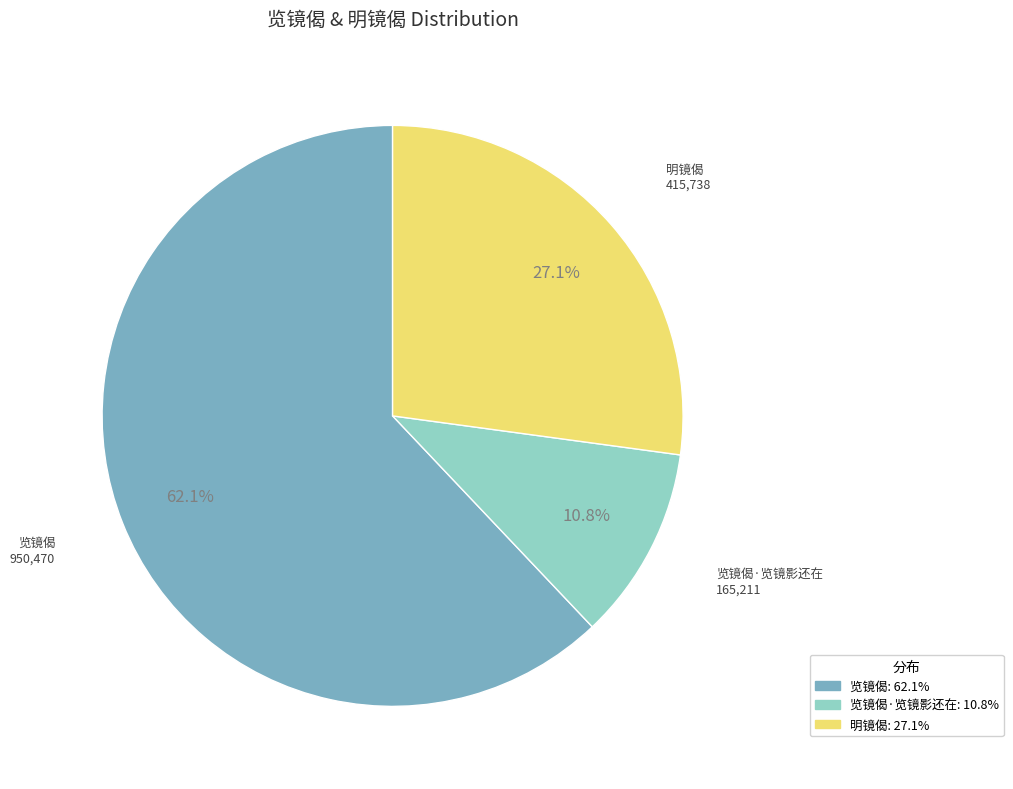

How many segments does this pie chart have?

3